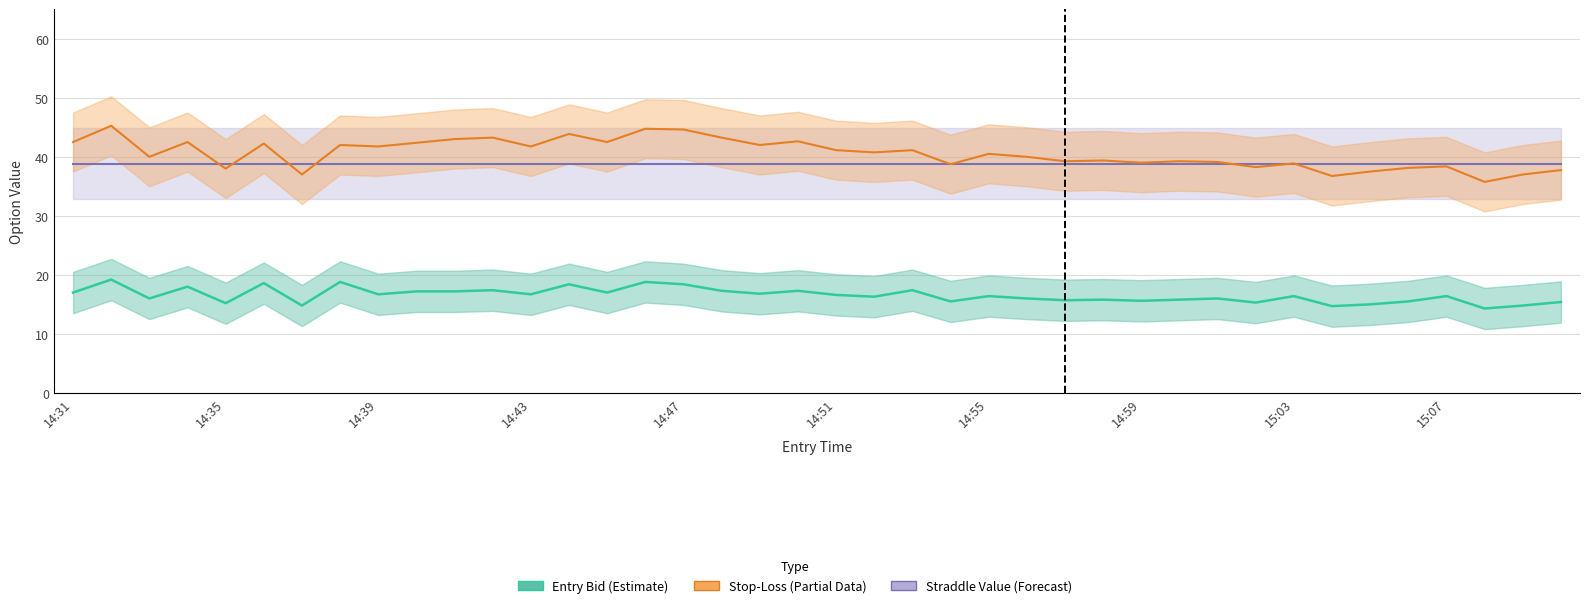

True or false: entry_bid has more than 0 interior local peaks.

True